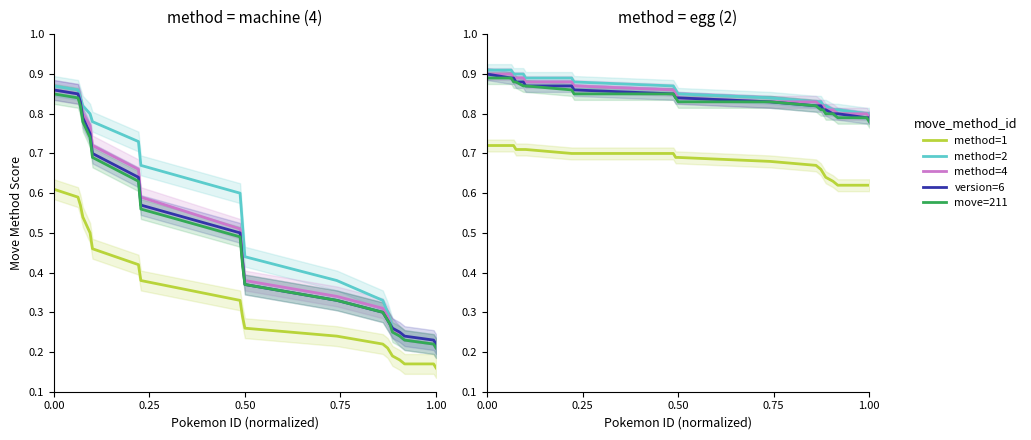

True or false: method=4 and move=211 cross at least once.

False